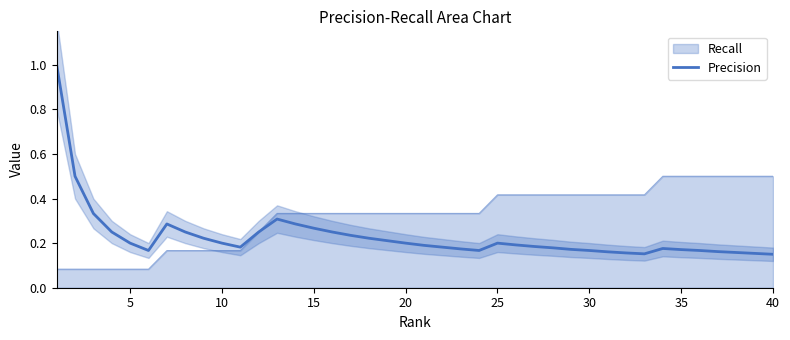

How many lines are shown in the chart?

1